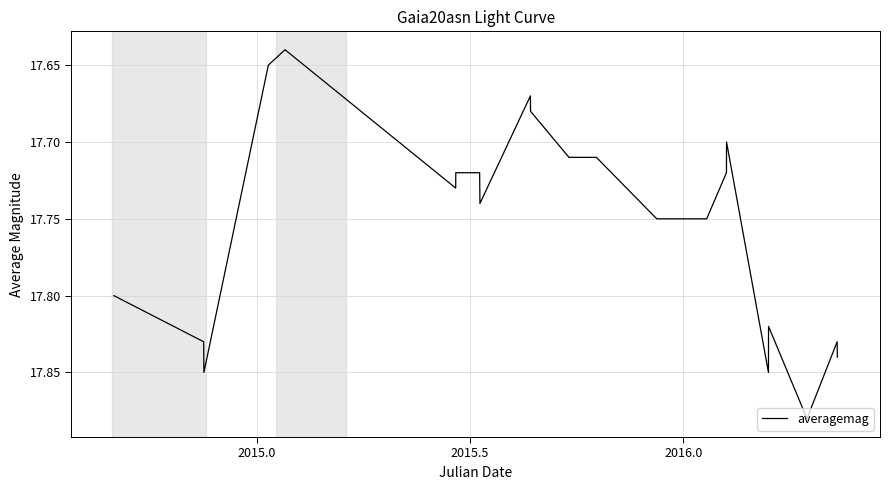

How many lines are shown in the chart?

1